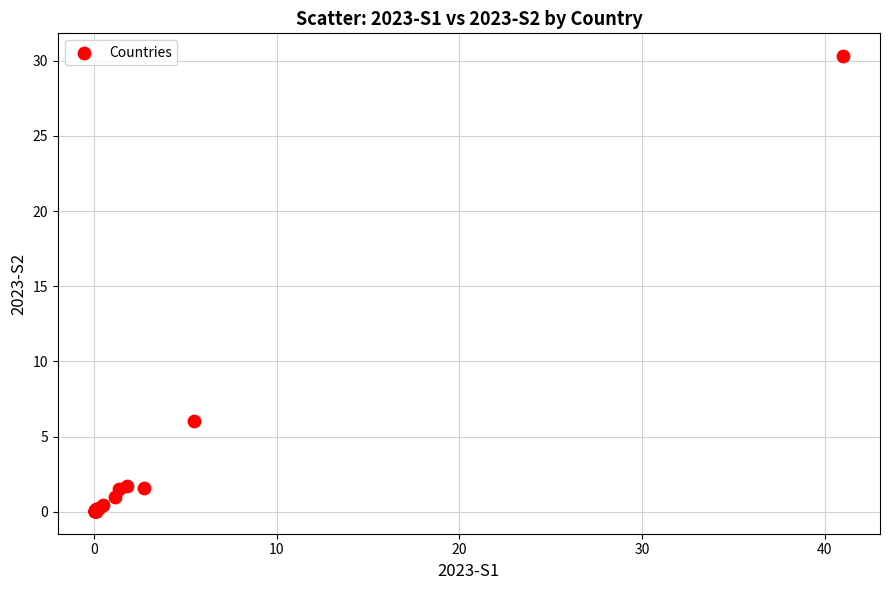

What Y value in the scatter plot is closest to 15?

6.1